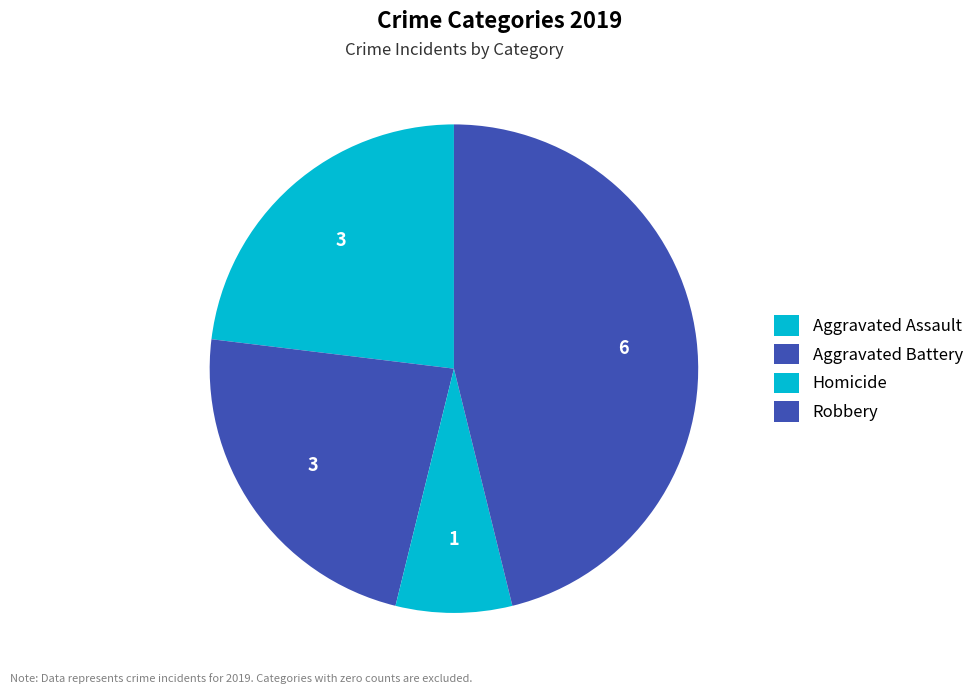

Count the number of slices in the pie.

4